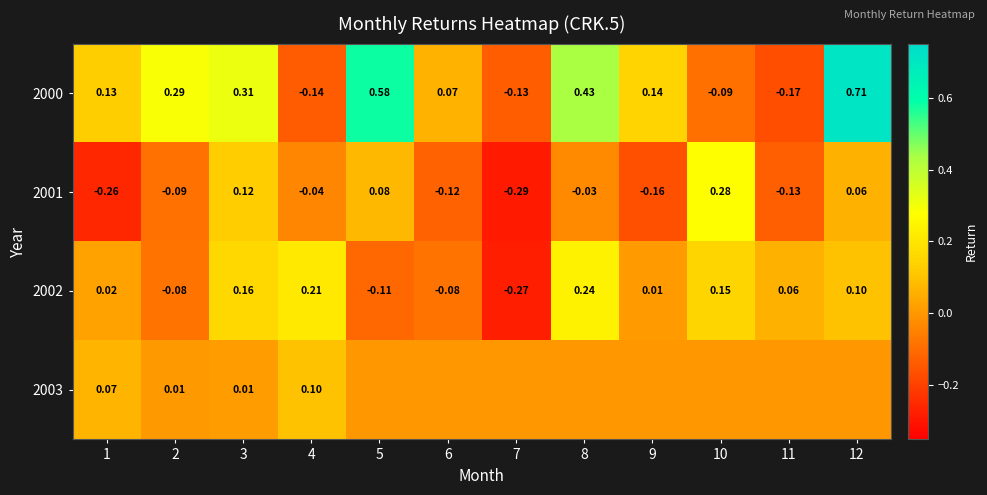

How many values in 2001 are above zero?

4